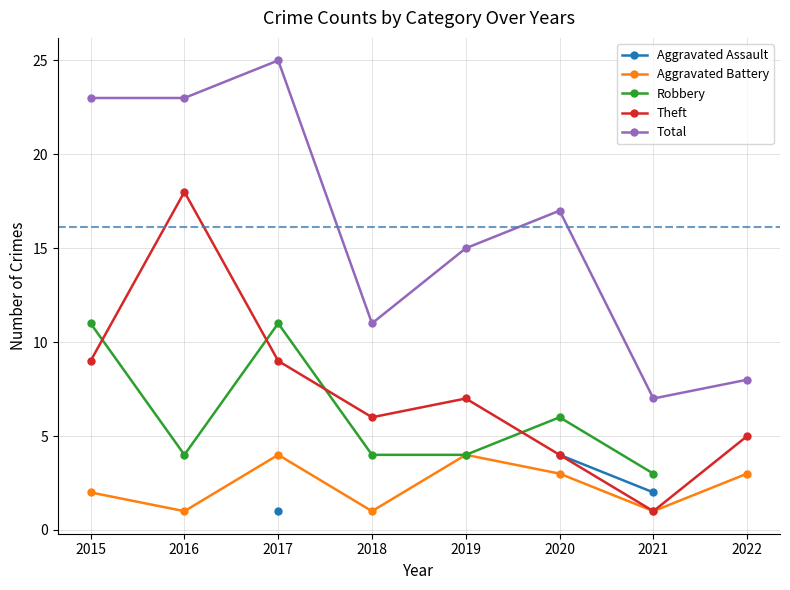

At which category does the chart reach its minimum across all series?

2017